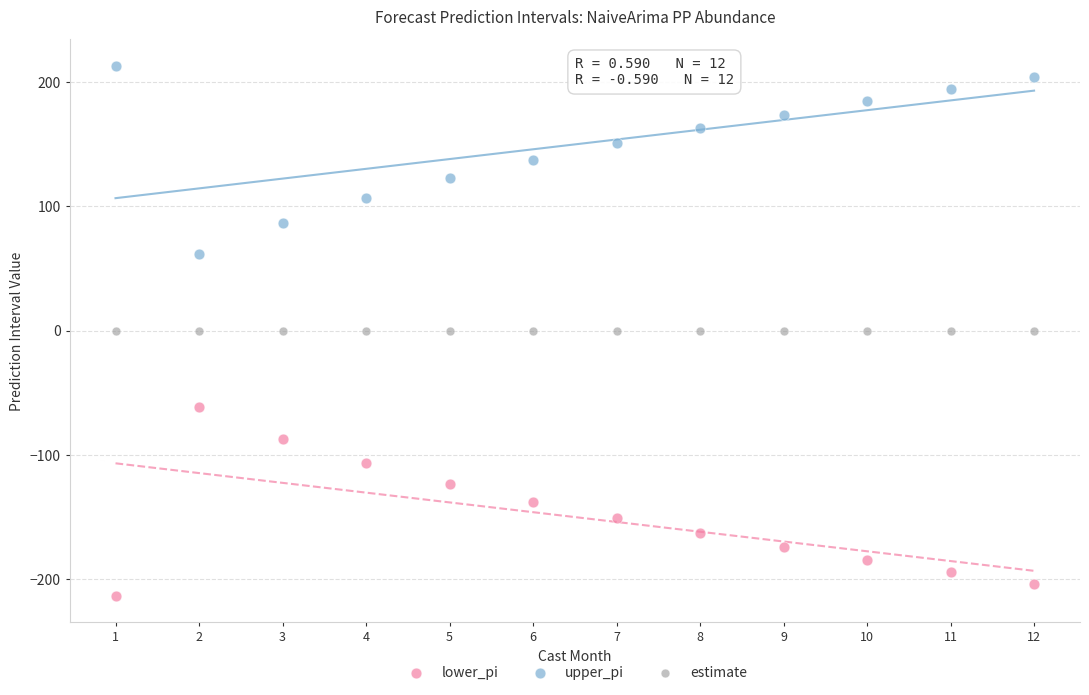

Which series reaches the maximum Y coordinate?

upper_pi